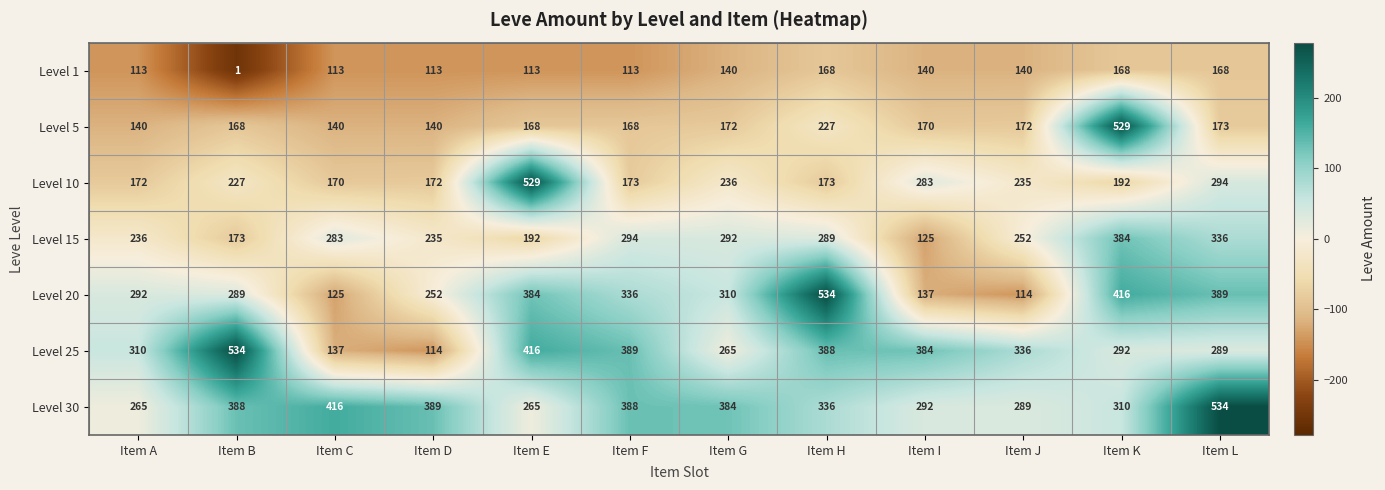

Which label corresponds to the smallest value in the chart?

Item B